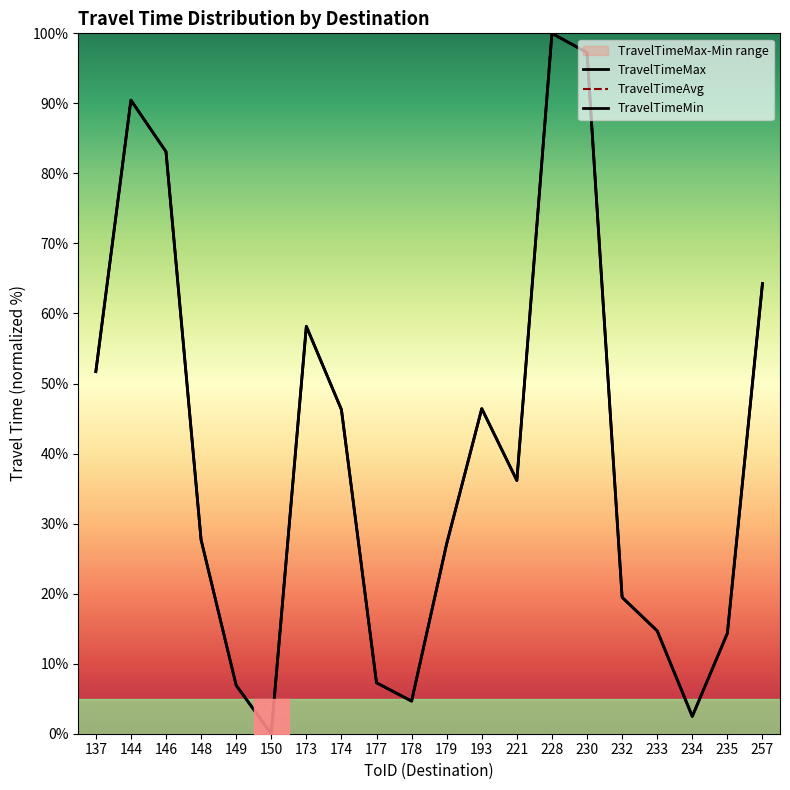

Where is TravelTimeAvg nearest to the value 50?

137